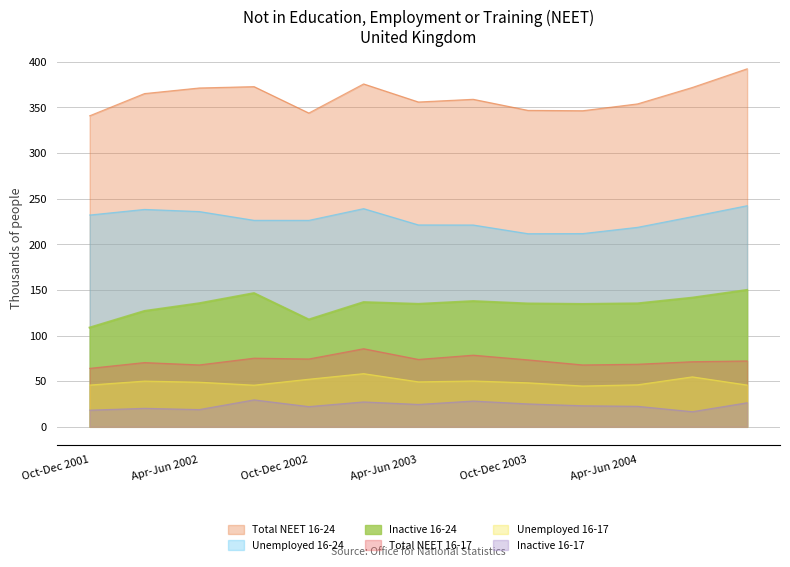

How many lines are shown in the chart?

6